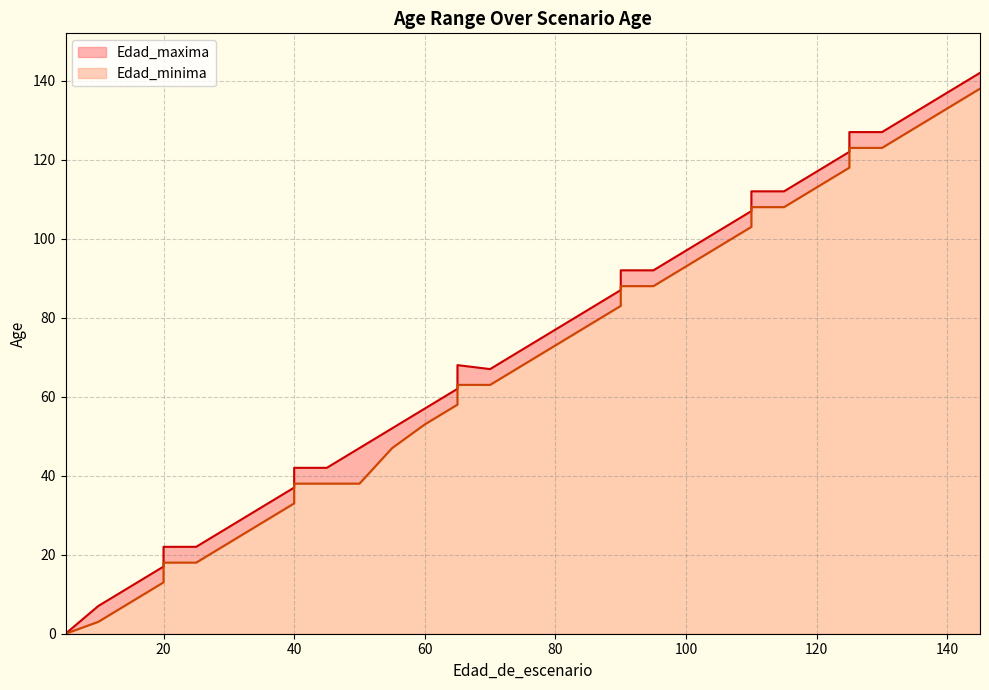

Reading right to left, extract all data points from this chart.

Edad_maxima: 145=142	140=137	135=132	130=127	125=127	125=122	120=117	115=112	110=112	110=107	105=102	100=97	95=92	90=92	90=87	85=82	80=77	75=72	70=67	65=68	65=62	60=57	55=52	50=47	45=42	40=42	40=37	35=32	30=27	25=22	20=22	20=17	15=12	10=7	5=0	5=0
Edad_minima: 145=138	140=133	135=128	130=123	125=123	125=118	120=113	115=108	110=108	110=103	105=98	100=93	95=88	90=88	90=83	85=78	80=73	75=68	70=63	65=63	65=58	60=53	55=47	50=38	45=38	40=38	40=33	35=28	30=23	25=18	20=18	20=13	15=8	10=3	5=0	5=0